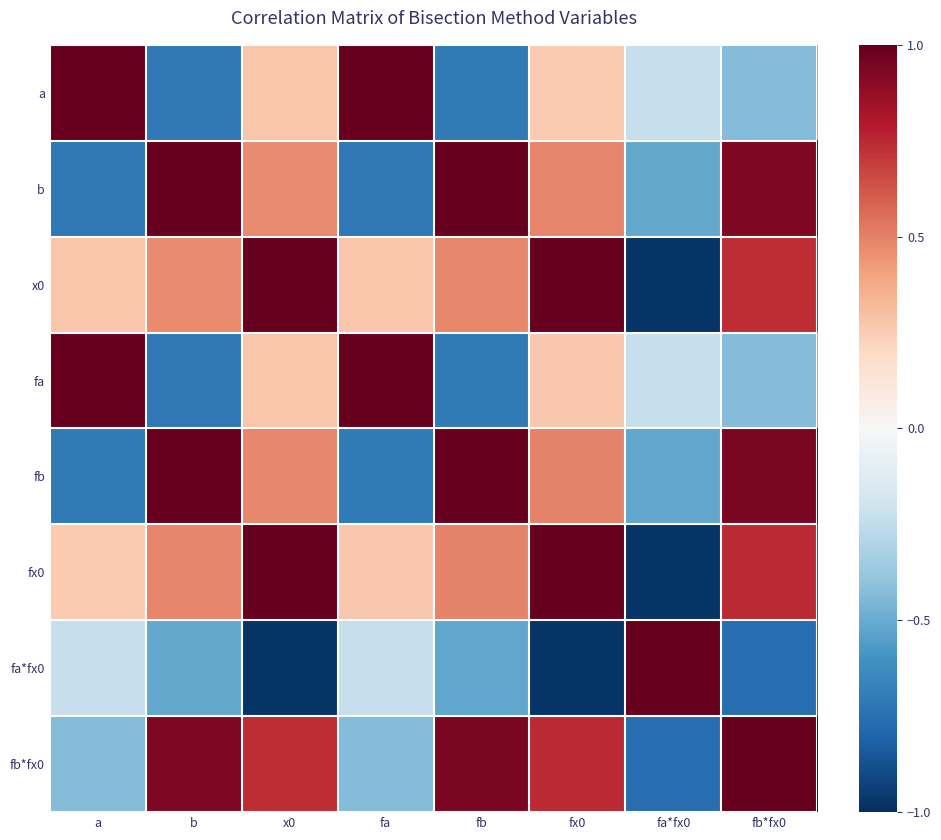

At a, list the series in order from largest to smallest.

a, fa, x0, fx0, fa*fx0, fb*fx0, fb, b